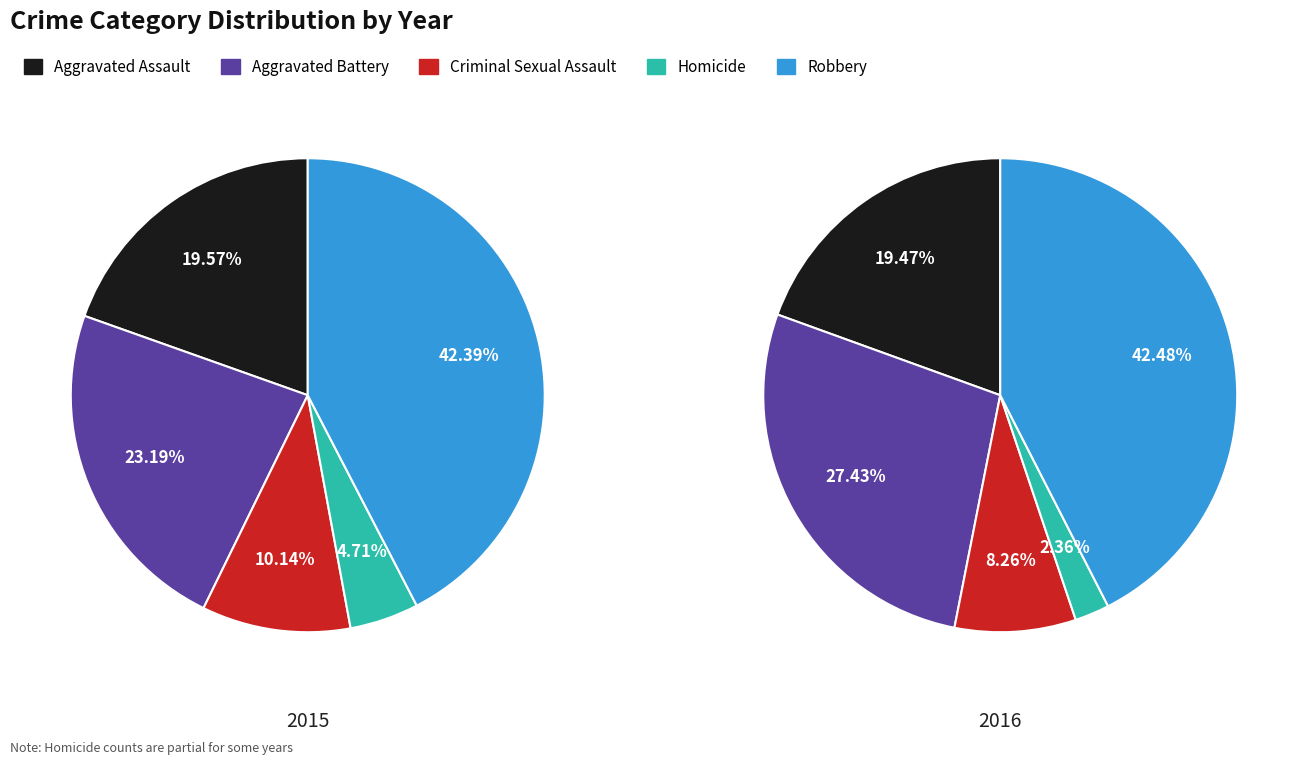

The Aggravated Battery slice represents 27% of the pie. True or false?

True